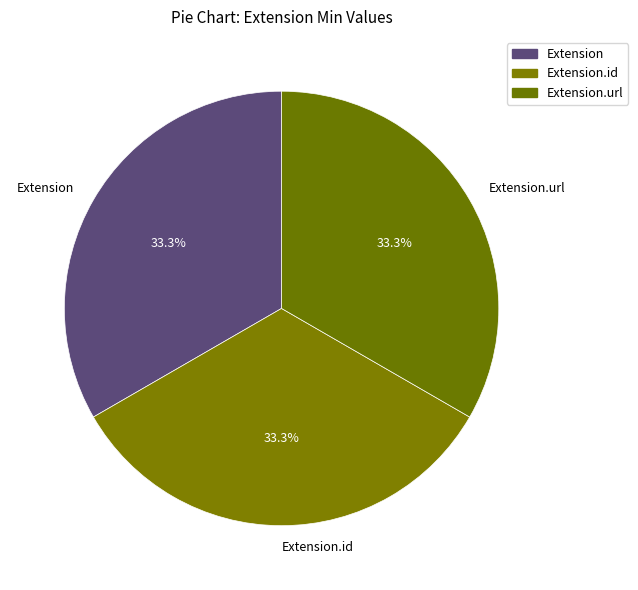

Does any single category account for the majority?

No